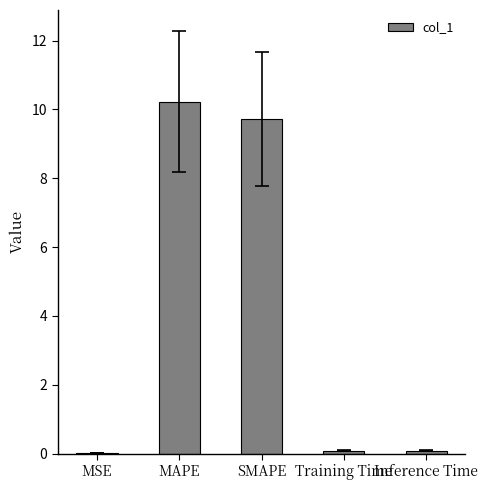

What is the greatest value displayed?

10.2